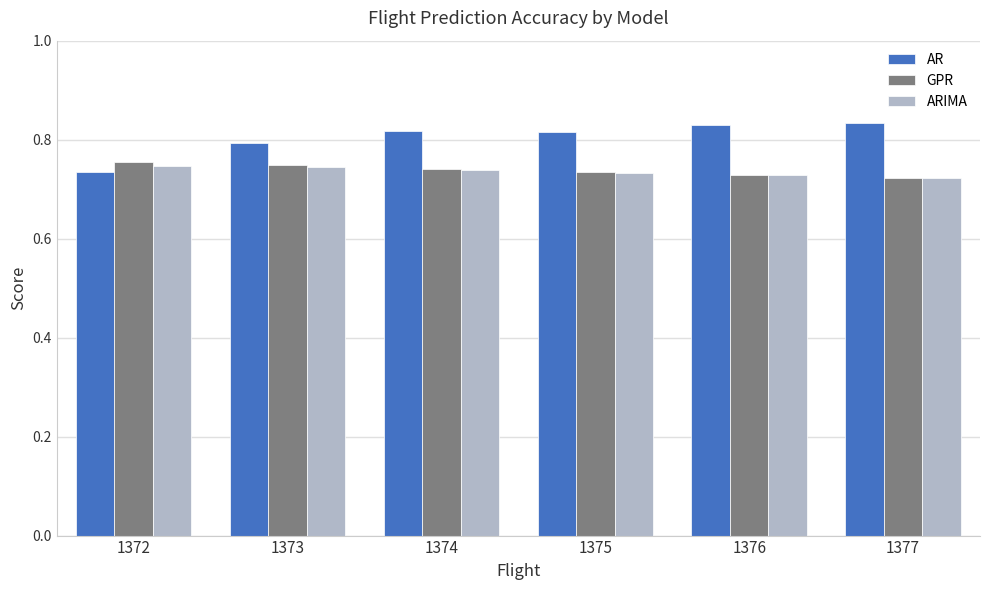

At which label does AR reach its minimum?

1372